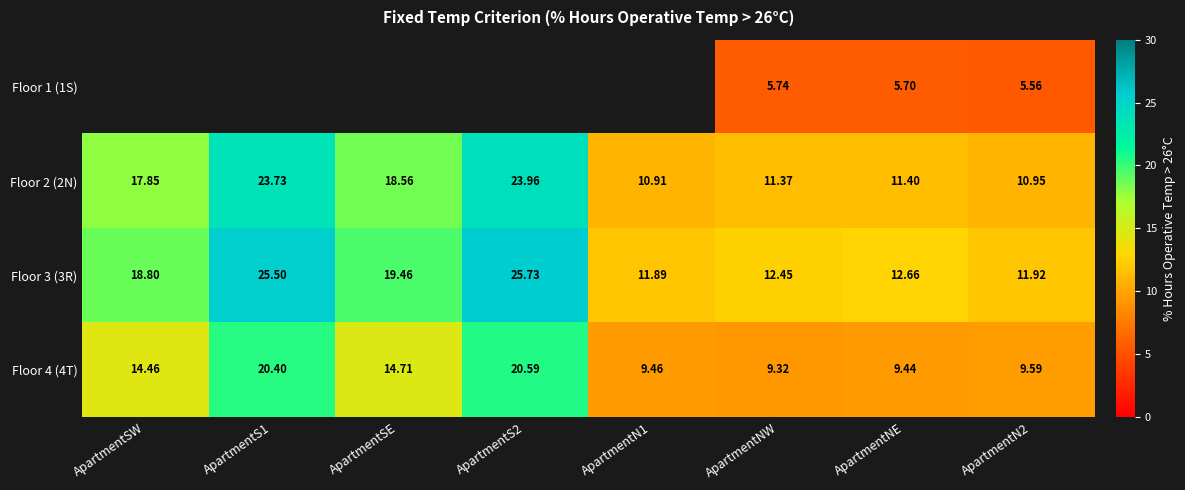

Is the value of Floor 3 (3R) at ApartmentNW greater than the value of Floor 4 (4T) at ApartmentN2?

Yes